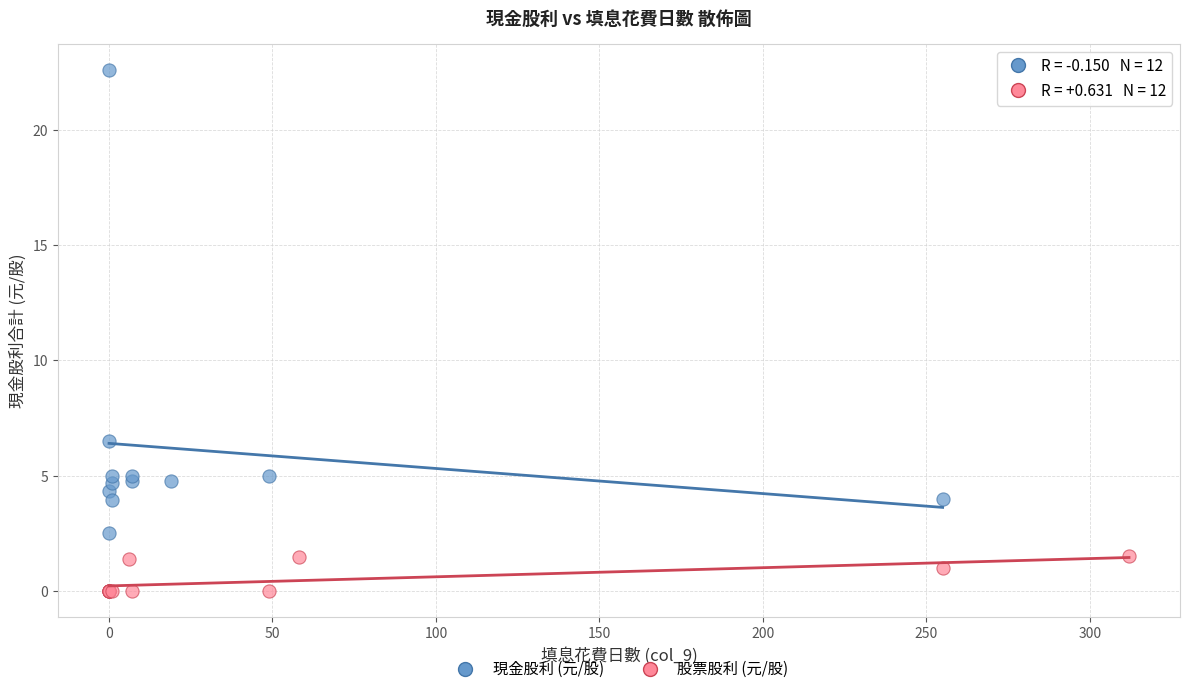

Which series reaches the minimum Y coordinate?

股票股利 (元/股)